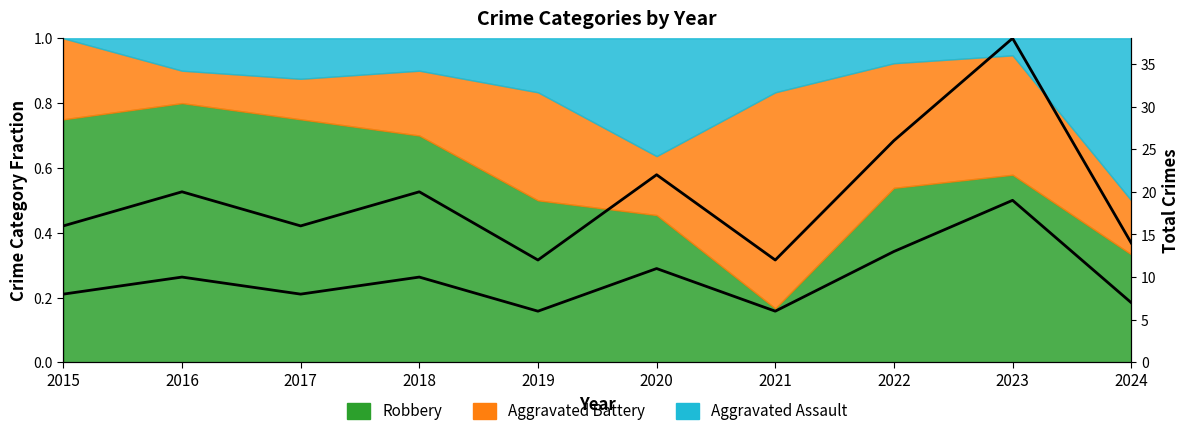

Reading left to right, transcribe all the data shown in this chart.

Total (normalized): 2015=0.4	2016=0.5	2017=0.4	2018=0.5	2019=0.3	2020=0.6	2021=0.3	2022=0.7	2023=1.0	2024=0.4
Total: 2015=8.0	2016=10.0	2017=8.0	2018=10.0	2019=6.0	2020=11.0	2021=6.0	2022=13.0	2023=19.0	2024=7.0